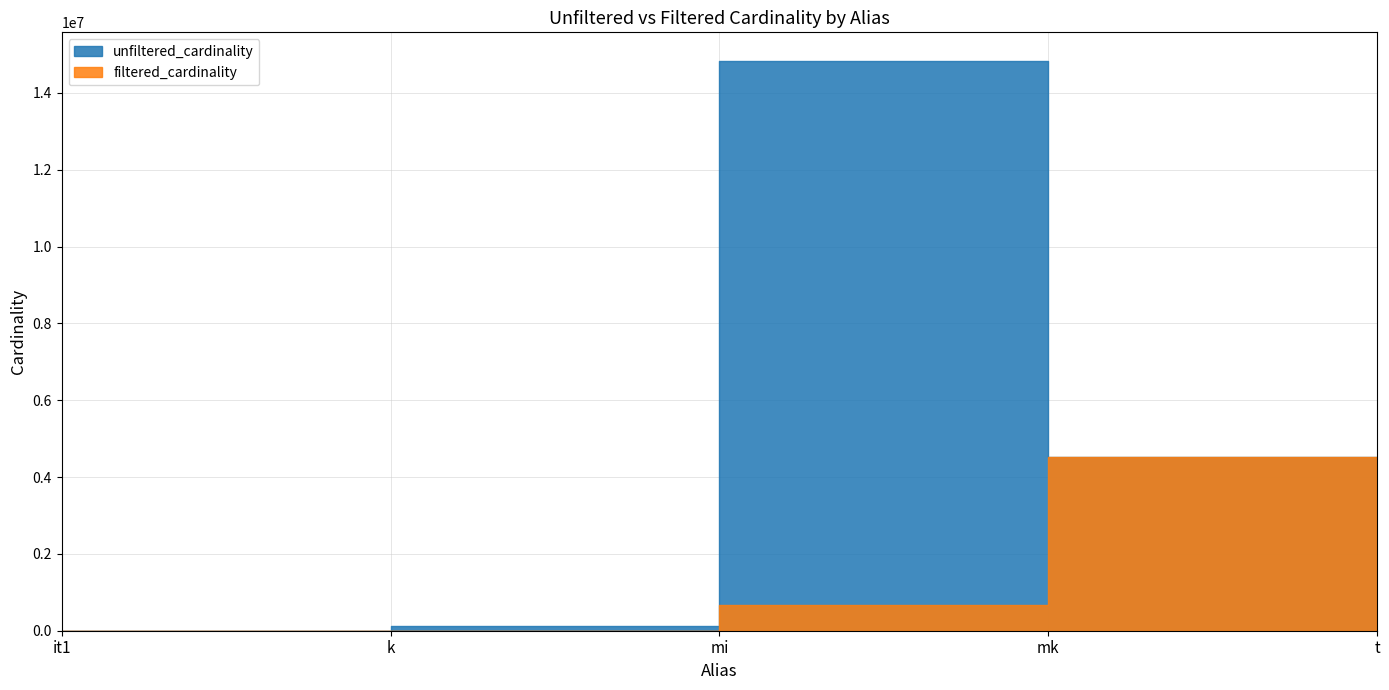

At which category does the chart reach its minimum across all series?

it1